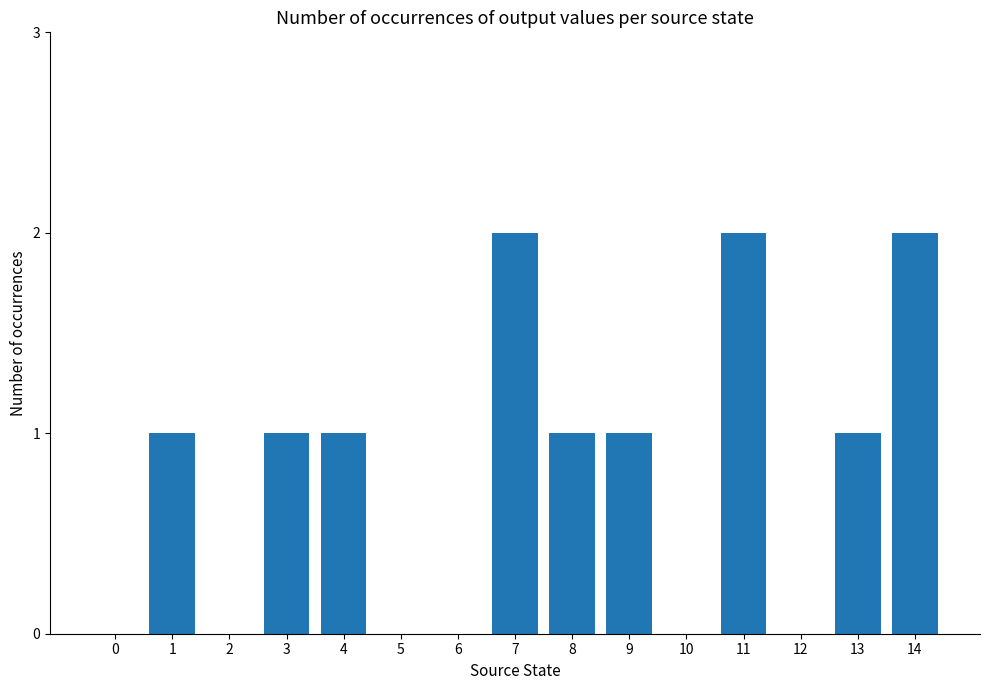

True or false: the data shows 2 at 7.

True